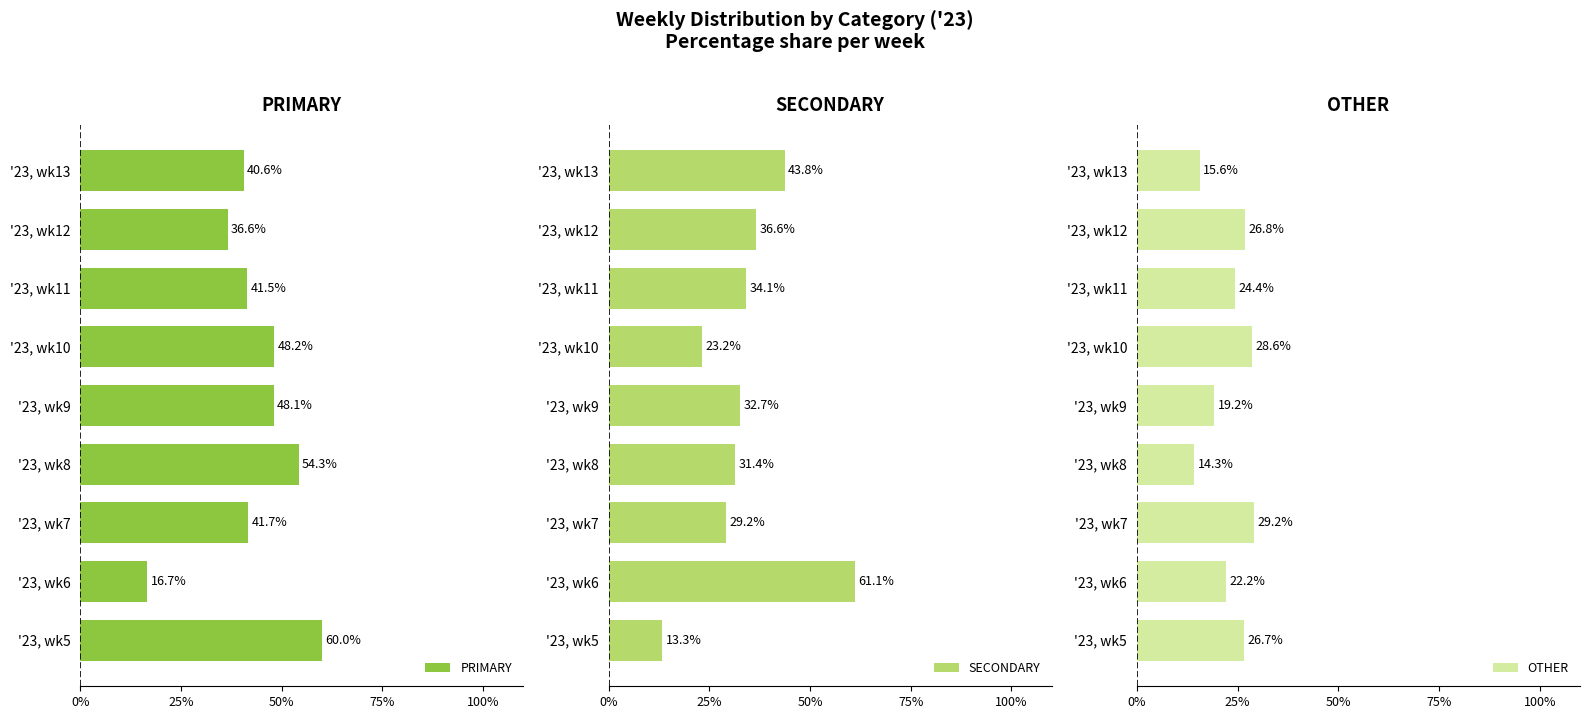

List the series in order of their overall mean, lowest first.

OTHER, SECONDARY, PRIMARY